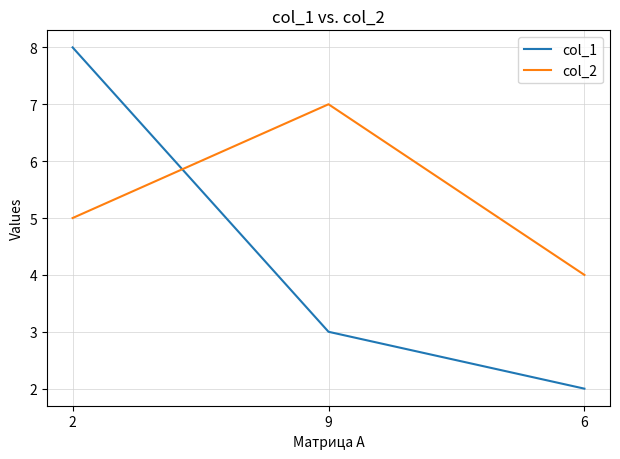

What value does the col_2 series have at 2?

5